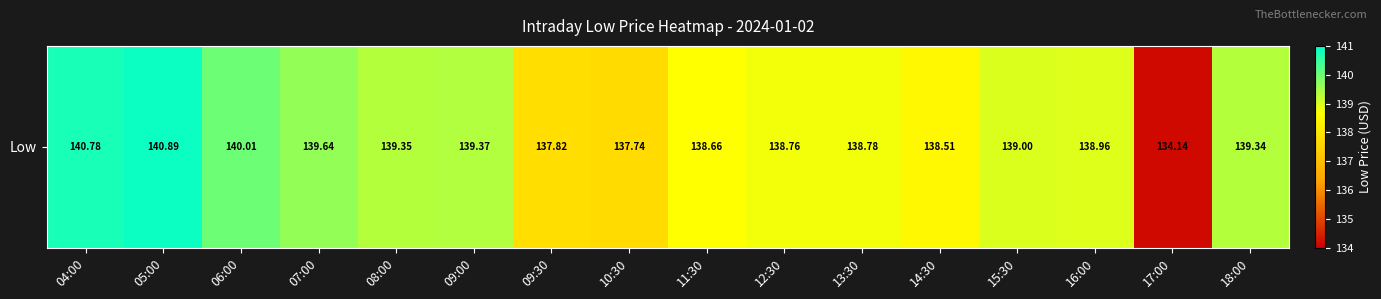

What is the minimum value shown in the chart?

134.1